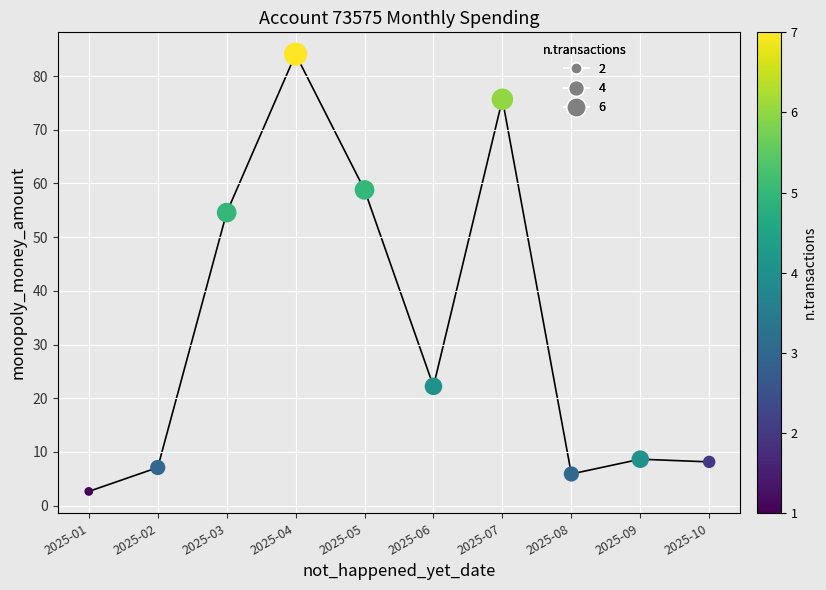

What is the range of Y values (max minus min)?

81.4